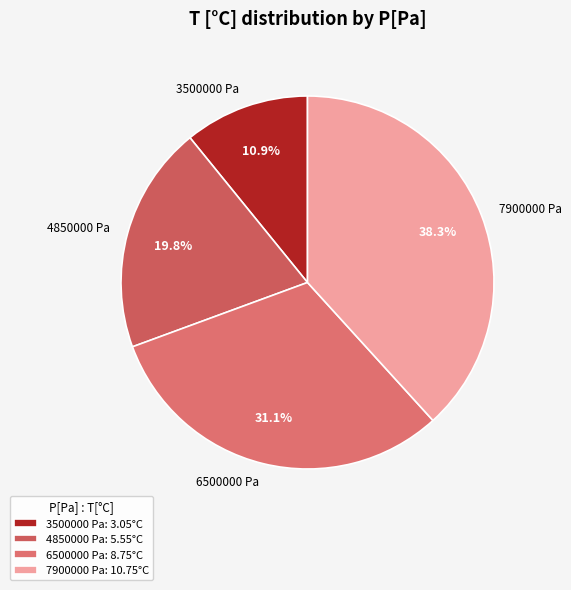

To the nearest percent, what portion does 6500000 Pa represent?

31%